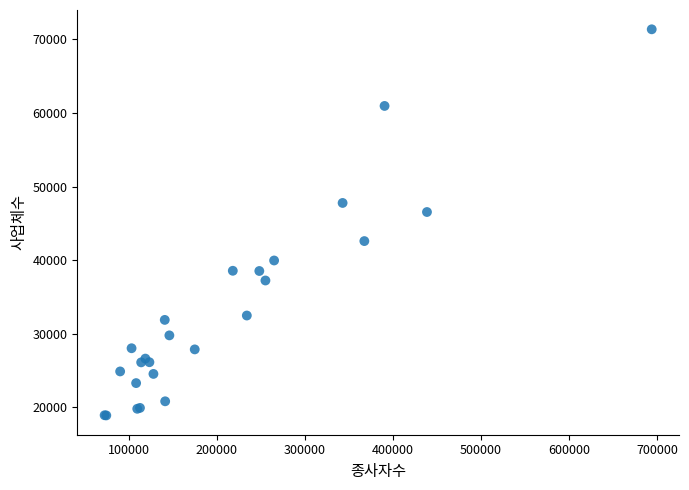

What Y value in the scatter plot is closest to 45133?

46540